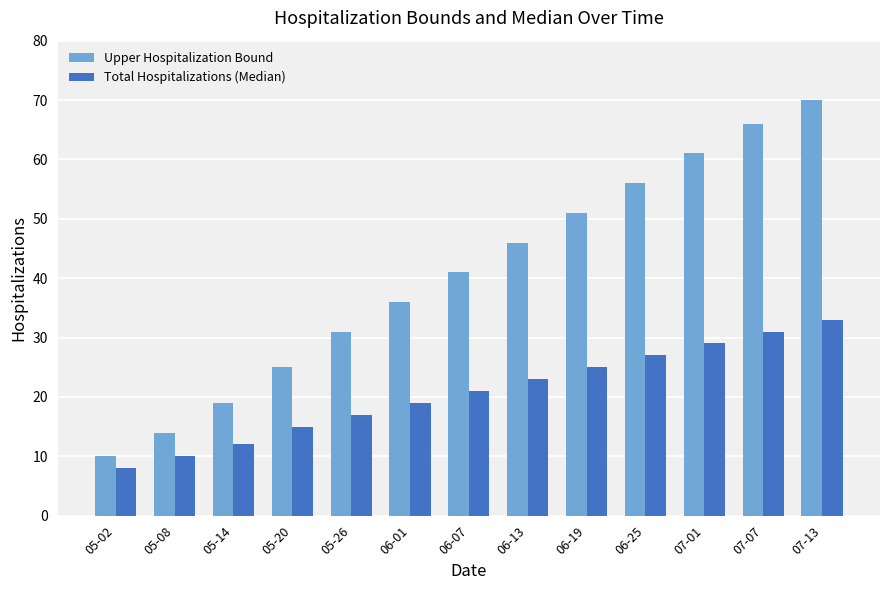

Which series has the largest range (max minus min)?

Upper Hospitalization Bound